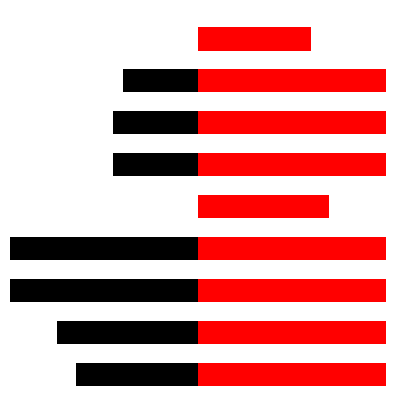

How many series are shown in this chart?

2